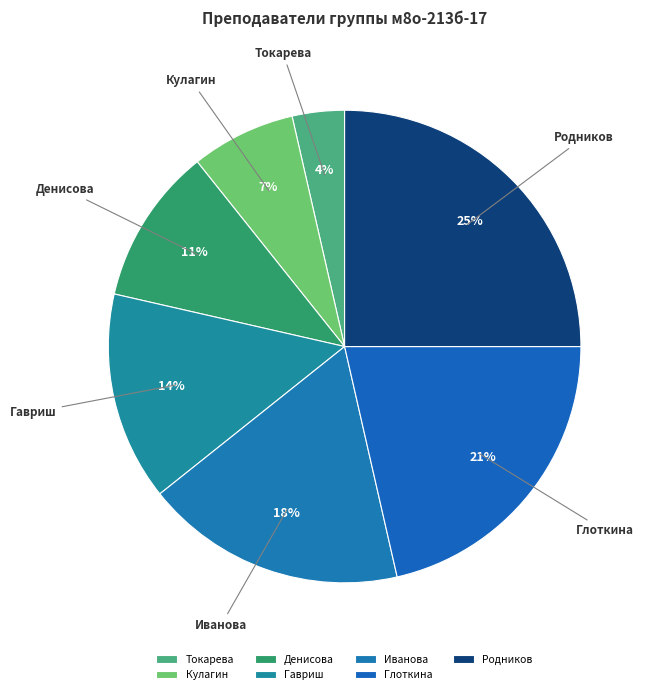

How many slices are in this pie chart?

7